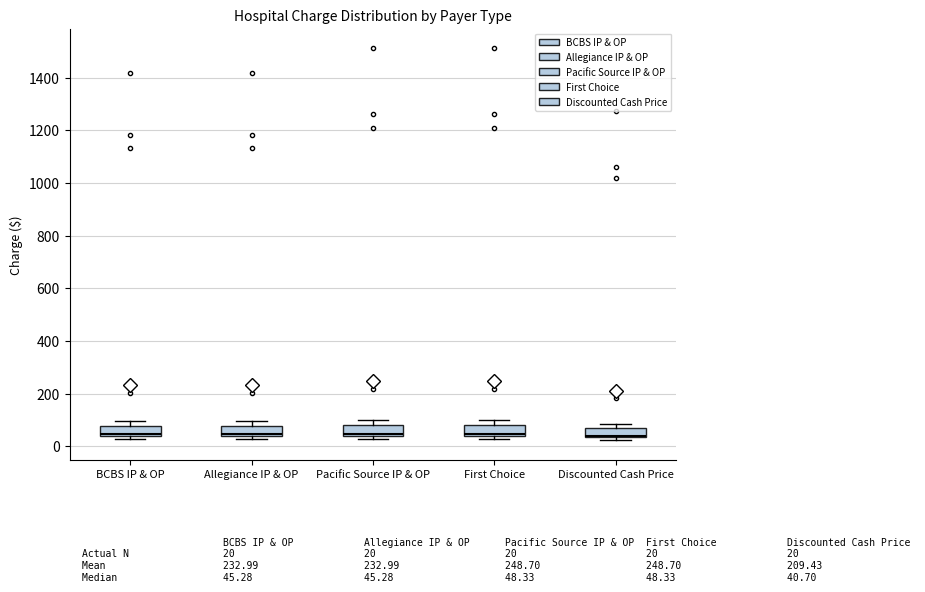

Where is the lower edge of the box for Discounted Cash Price on the y-axis? The values are not printed on the chart, so give them approximately, as read against the axis.

40